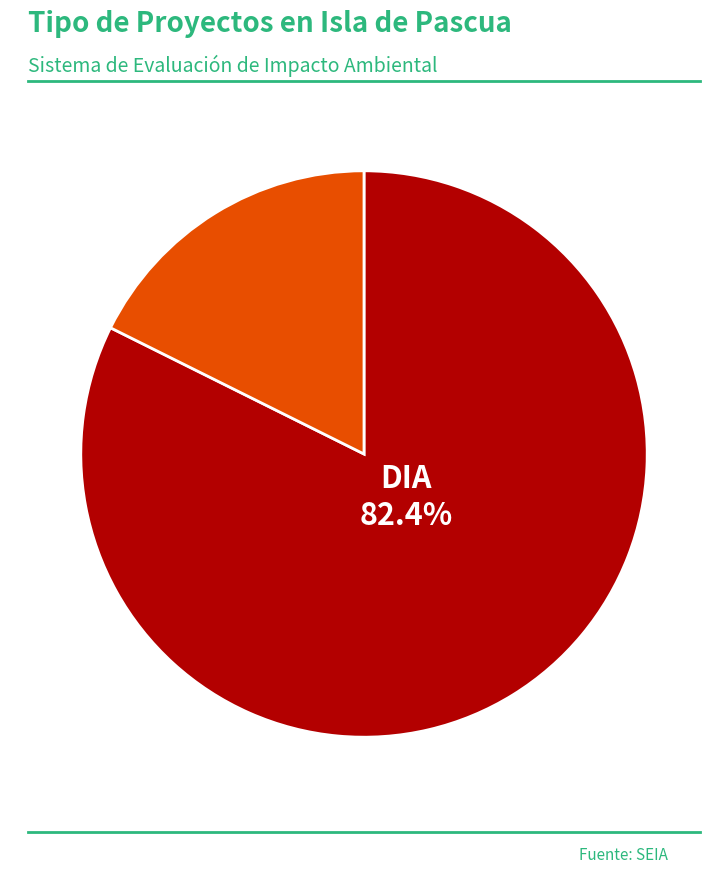

To the nearest percent, what is the combined percentage of DIA and EIA?

100%